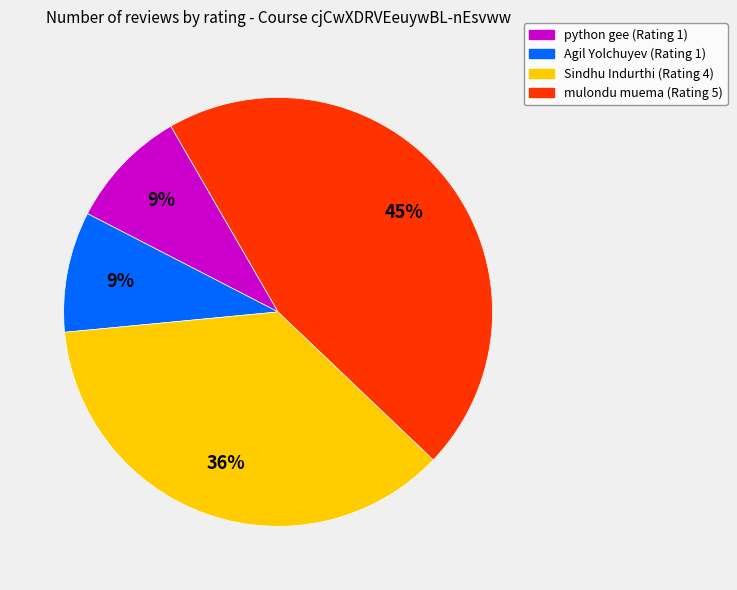

Which slice is the largest?

mulondu muema (Rating 5)